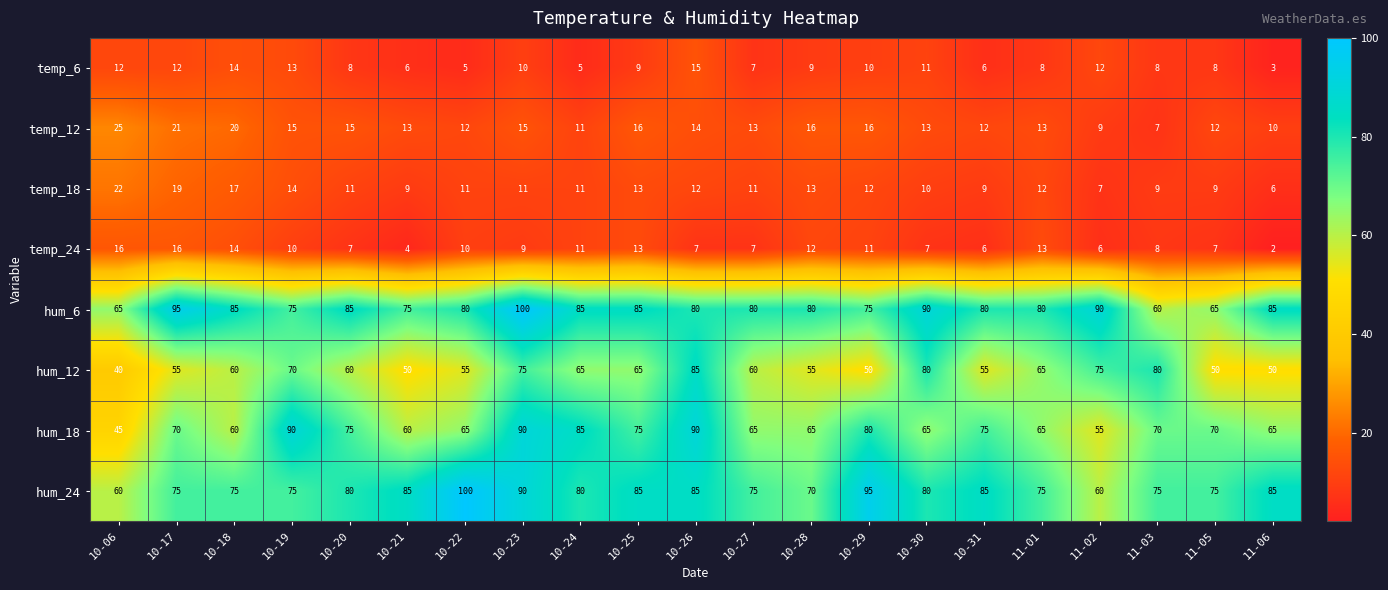

Count the number of data series in this chart.

8